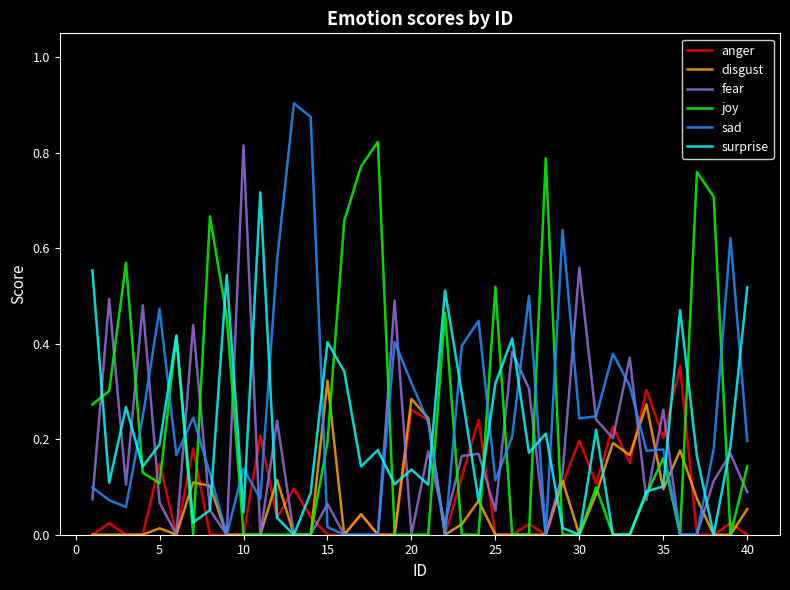

Which series has the largest range (max minus min)?

sad